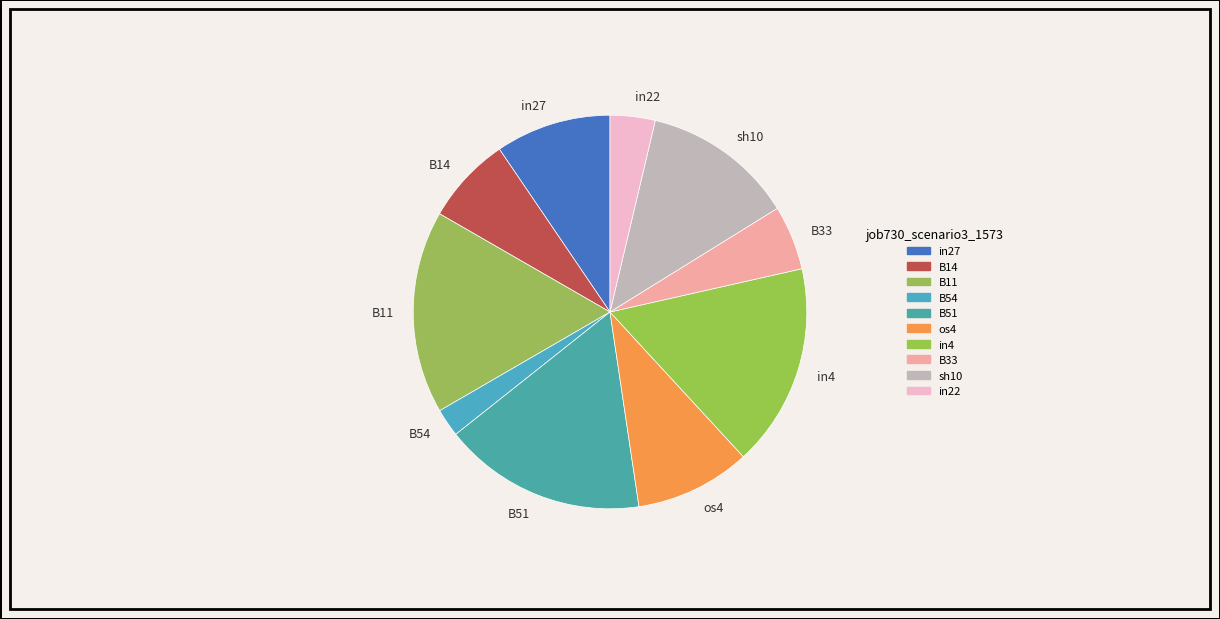

Is it true that in4 is 17% of the pie?

True